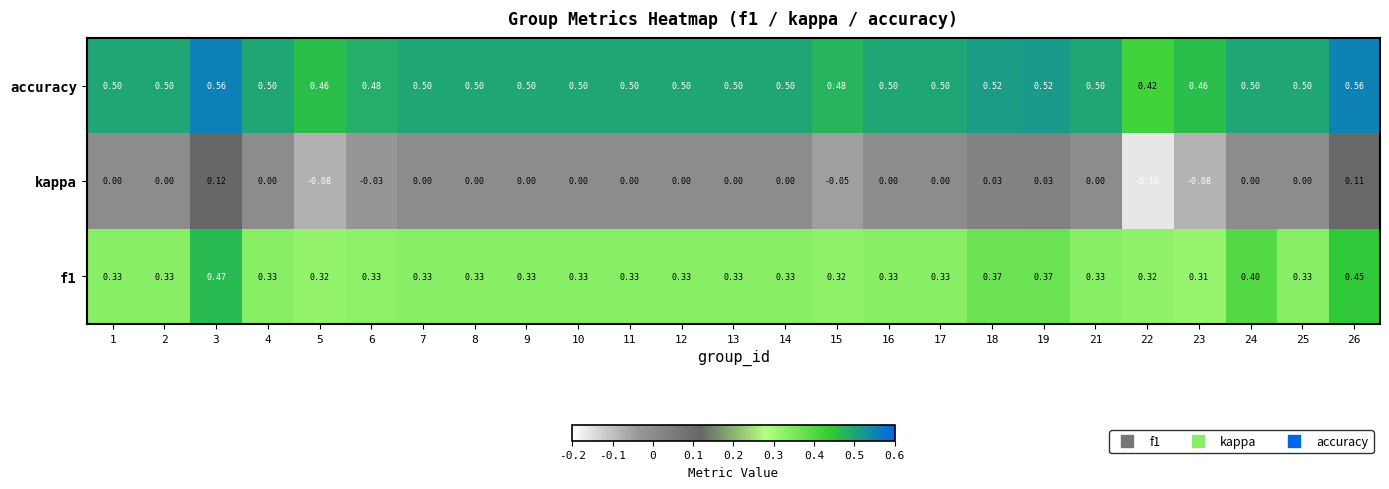

What is the spread (max minus min) of values at 6?

0.5